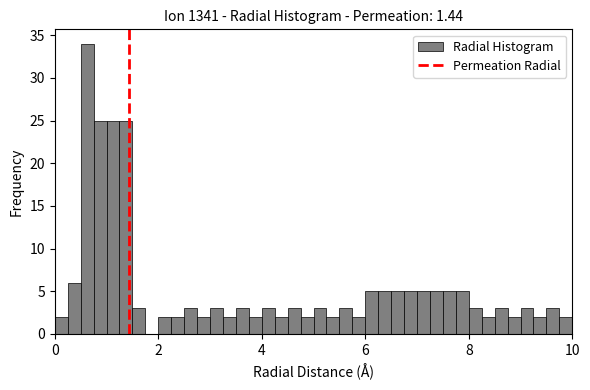

Around what value on the x-axis is the tallest bar? Give the approximate position of its centre, as read against the axis.

0.6